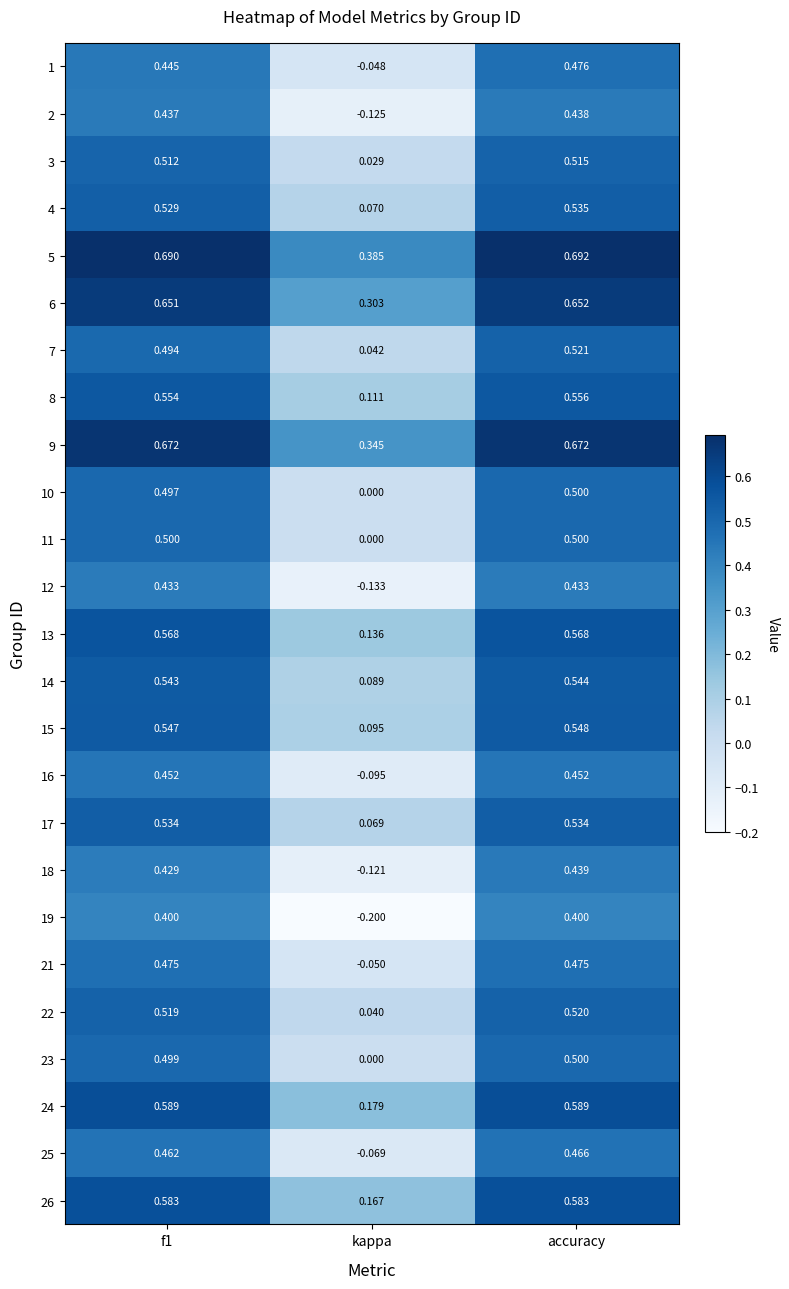

At which category does the chart reach its peak across all series?

accuracy